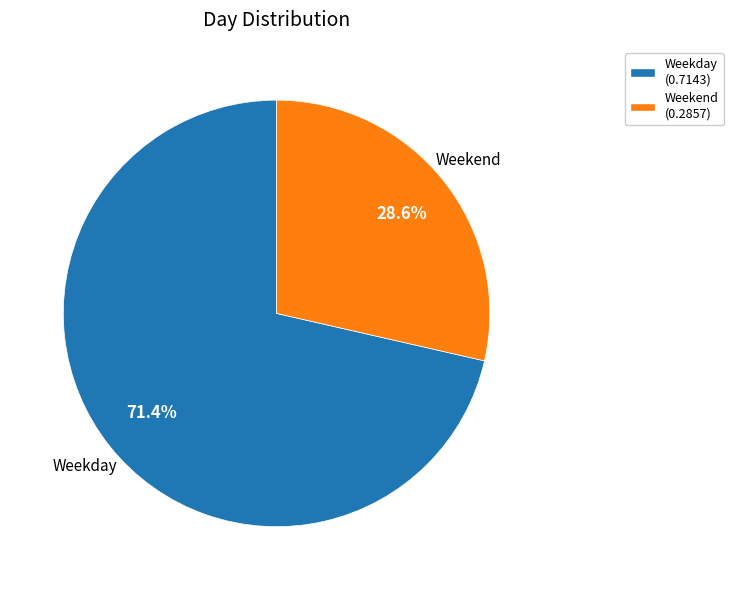

Count the number of slices in the pie.

2